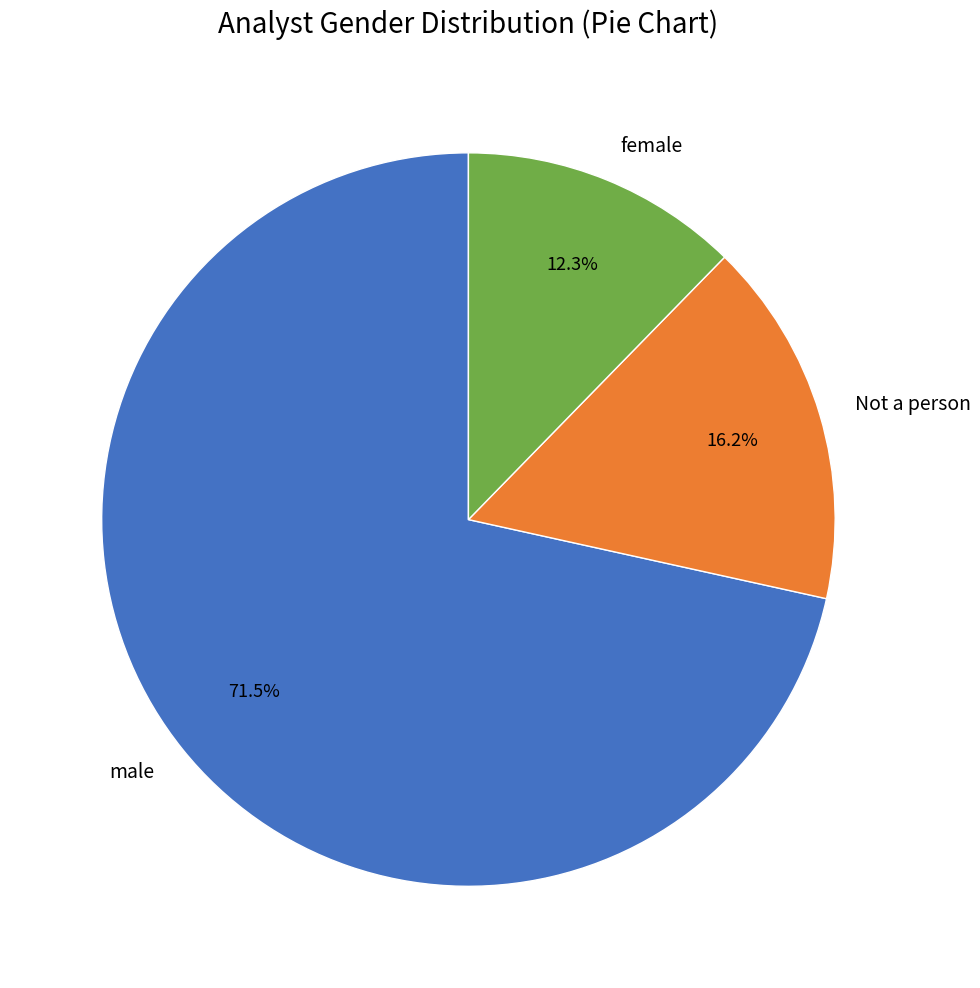

What percentage is the female slice, to the nearest percent?

12%